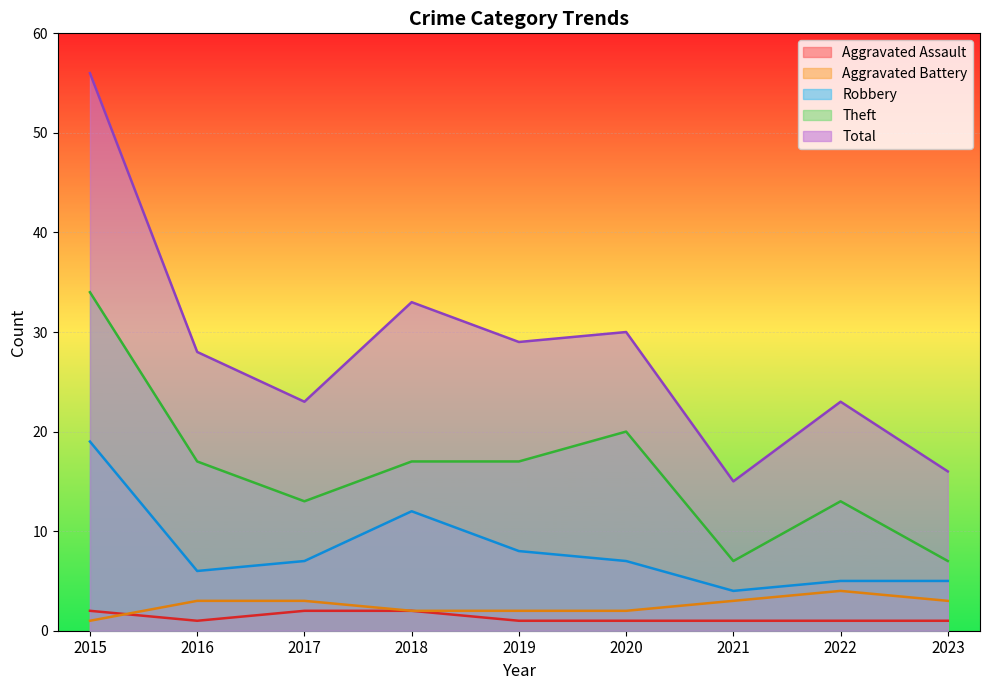

At which category is the sum across all series the highest?

2015